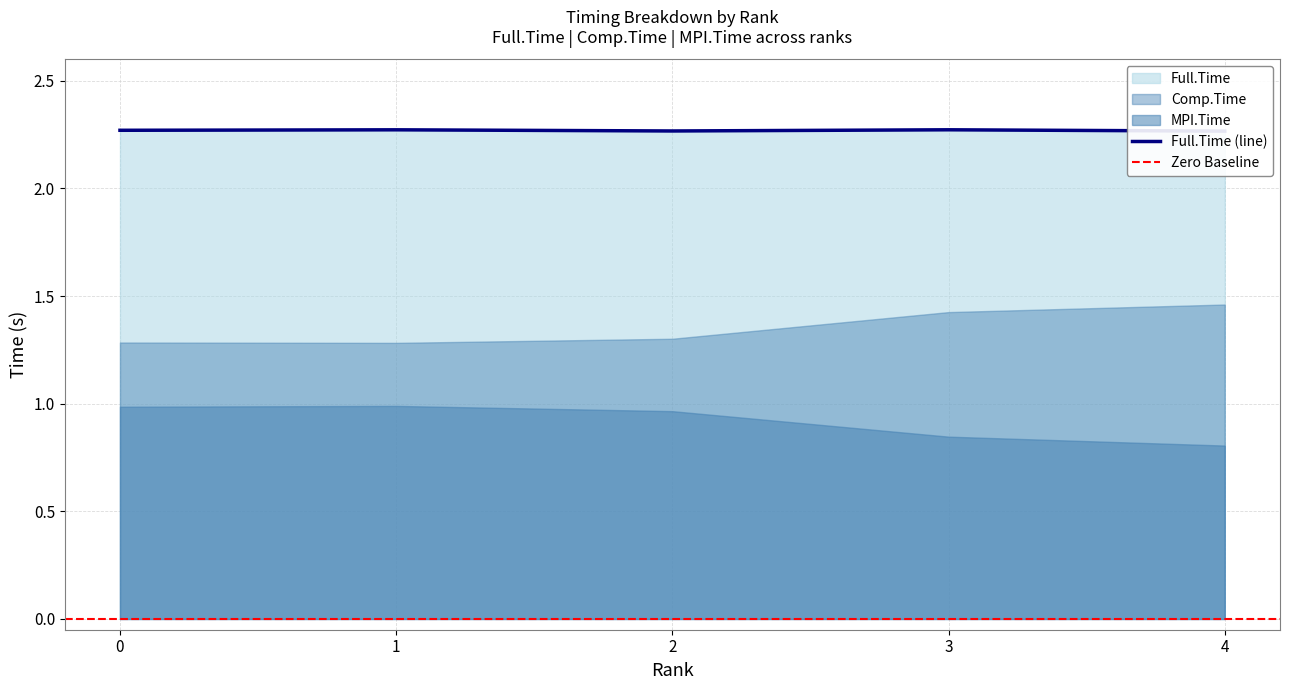

What is the value of the Full.Time point at the 2nd from the left?

2.3